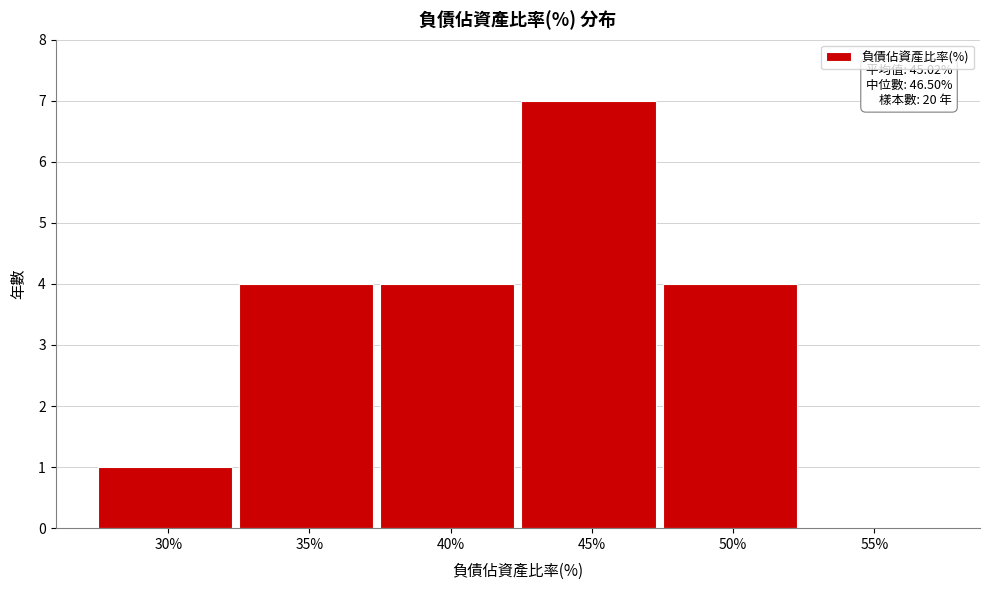

Reading right to left, extract all data points from this chart.

55%=0	50%=4	45%=7	40%=4	35%=4	30%=1